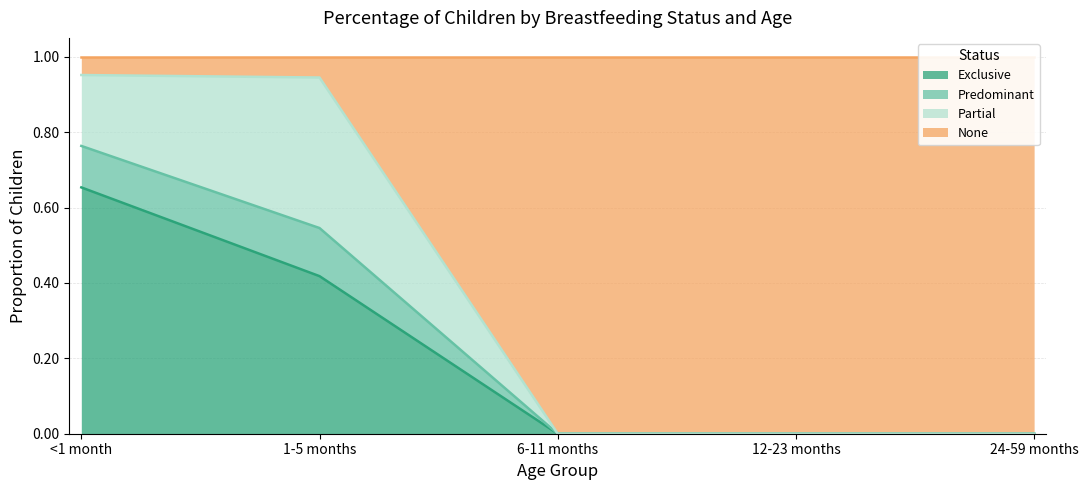

What is the difference between the maximum and minimum values in the Exclusive series?

0.7